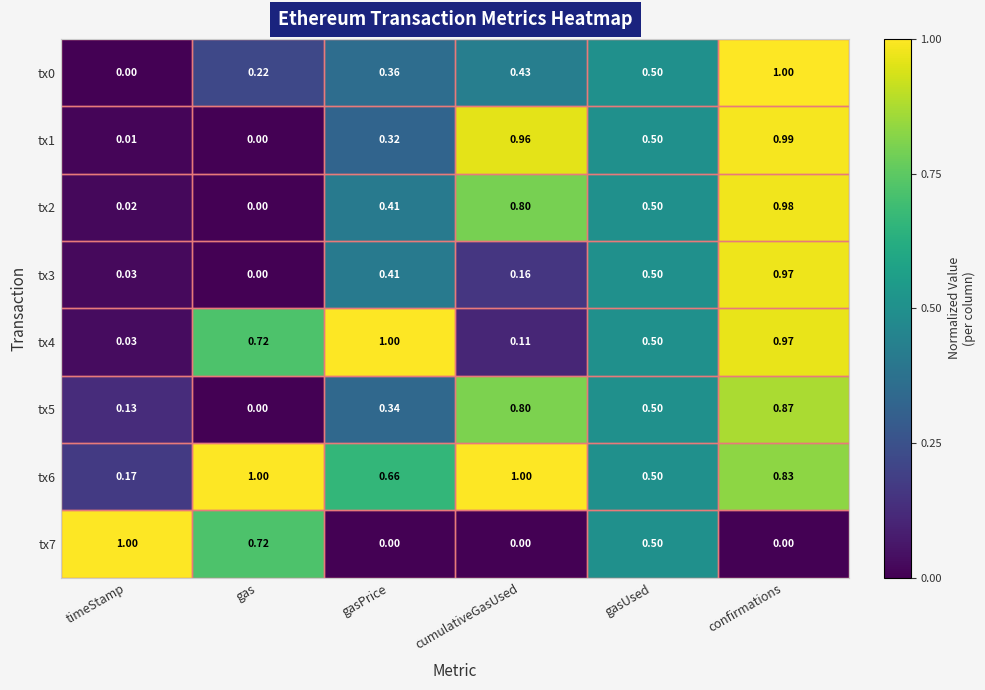

List the labels in order of tx0 value, smallest first.

timeStamp, gas, gasPrice, cumulativeGasUsed, gasUsed, confirmations